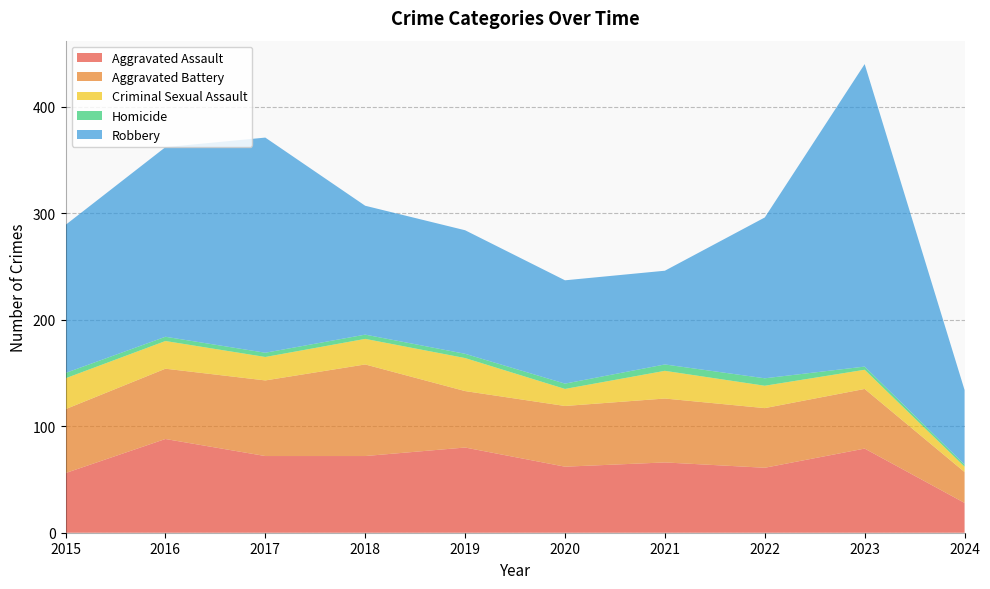

Reading left to right, transcribe all the data shown in this chart.

Aggravated Assault: 2015=56	2016=88	2017=72	2018=72	2019=80	2020=62	2021=66	2022=61	2023=79	2024=28
Aggravated Battery: 2015=60	2016=66	2017=71	2018=86	2019=53	2020=57	2021=60	2022=56	2023=56	2024=29
Criminal Sexual Assault: 2015=29	2016=26	2017=22	2018=24	2019=31	2020=16	2021=26	2022=21	2023=18	2024=5
Homicide: 2015=5	2016=4	2017=4	2018=4	2019=4	2020=5	2021=6	2022=7	2023=3	2024=2
Robbery: 2015=139	2016=178	2017=202	2018=121	2019=116	2020=97	2021=88	2022=151	2023=284	2024=70